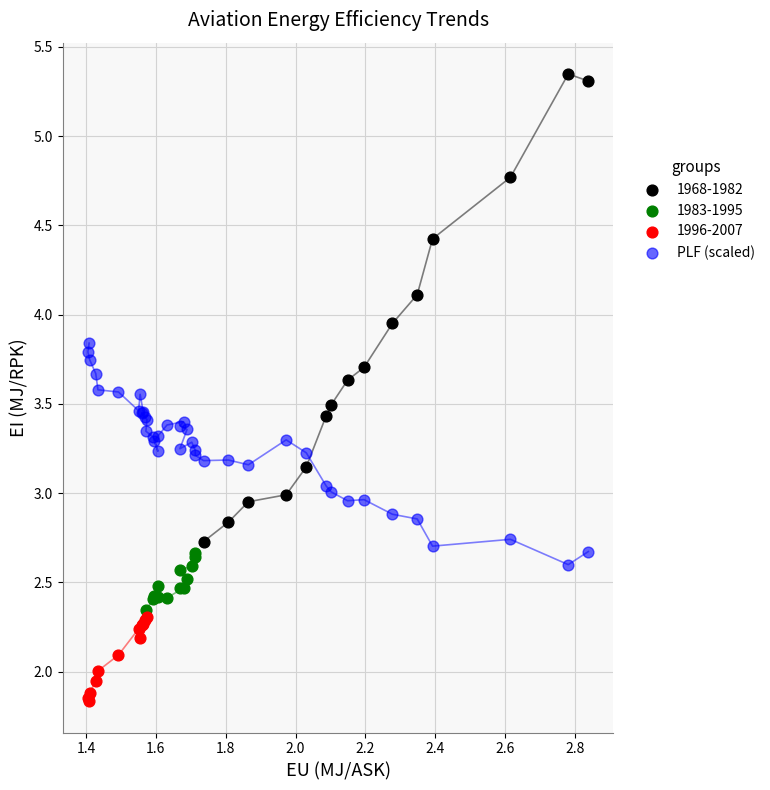

Which series contains the lowest Y value?

1996-2007